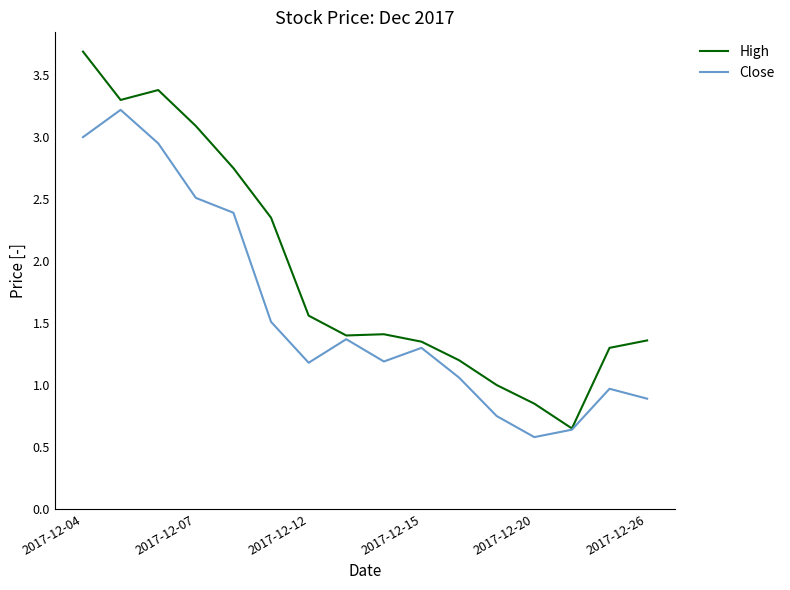

What is the maximum value for Close?

3.2